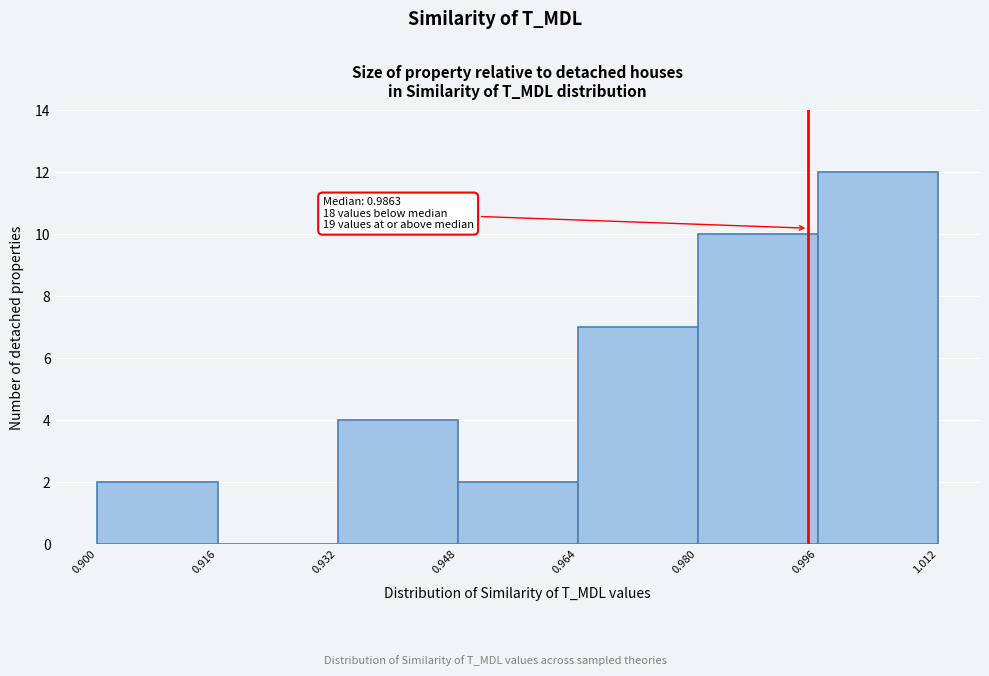

Which range on the x-axis has the tallest bar?

0.996 to 1.012